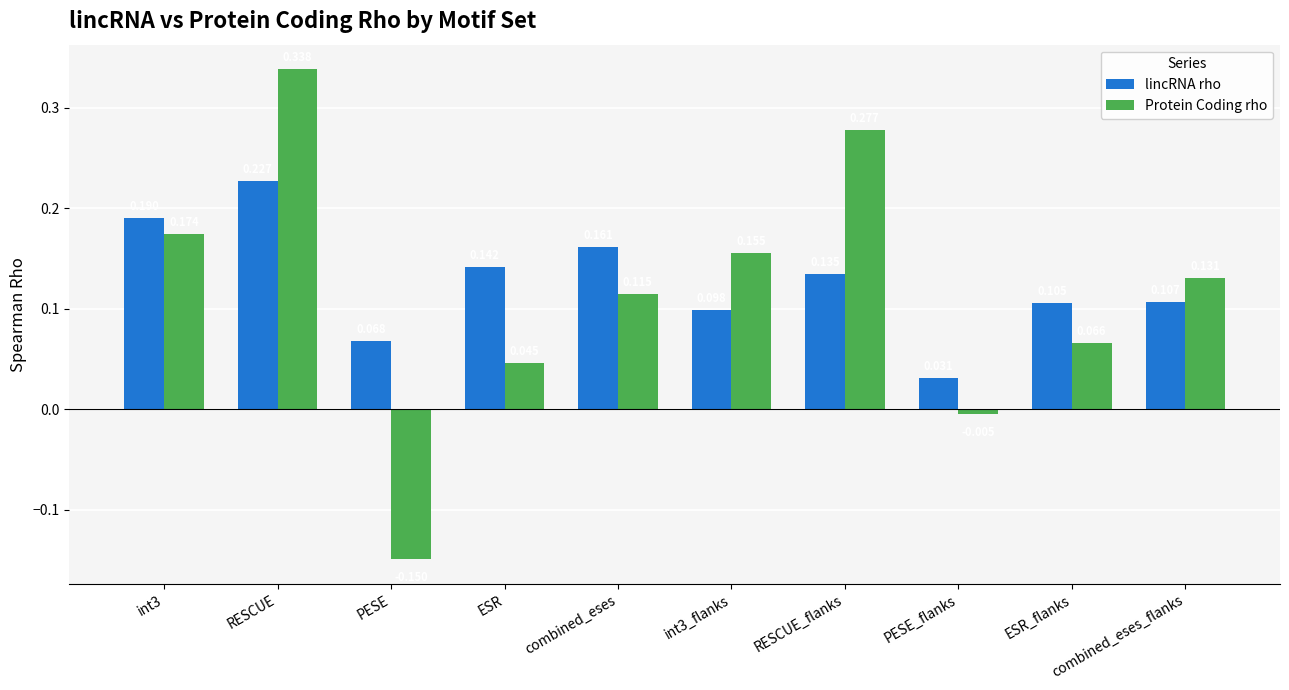

What is the difference between the maximum and minimum values in the Protein Coding rho series?

0.5